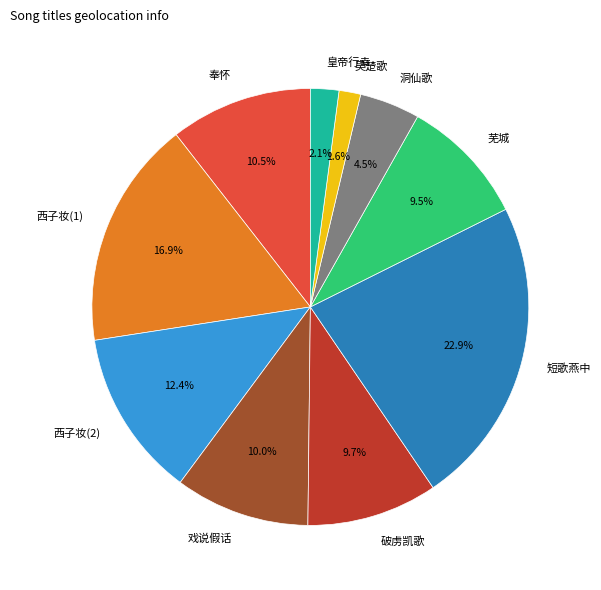

Count the number of slices in the pie.

10